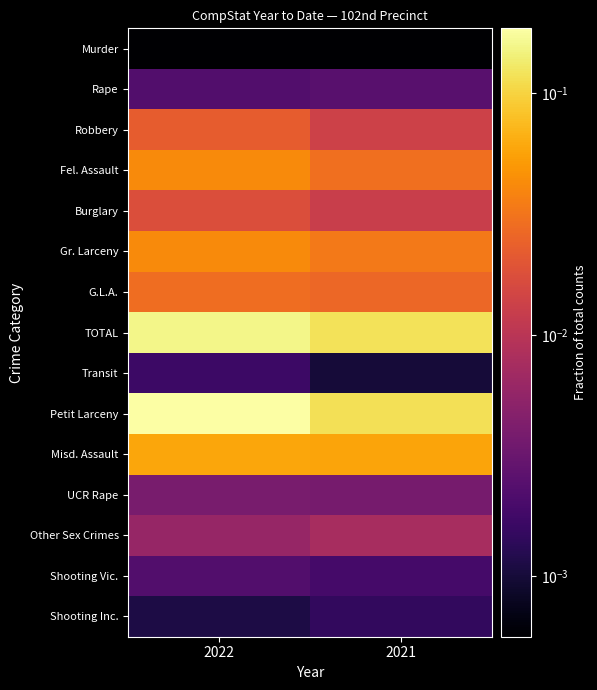

At 2021, list the series in order from largest to smallest.

TOTAL, Petit Larceny, Misd. Assault, Gr. Larceny, Fel. Assault, G.L.A., Robbery, Burglary, Other Sex Crimes, UCR Rape, Rape, Shooting Vic., Shooting Inc., Transit, Murder